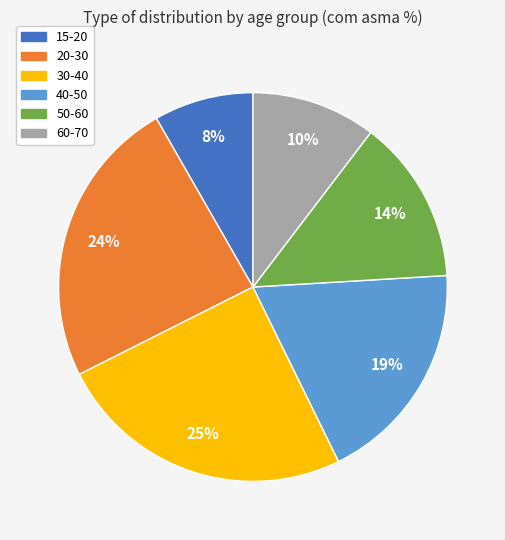

To the nearest percent, what is the difference between the largest and smallest slice percentages?

17%